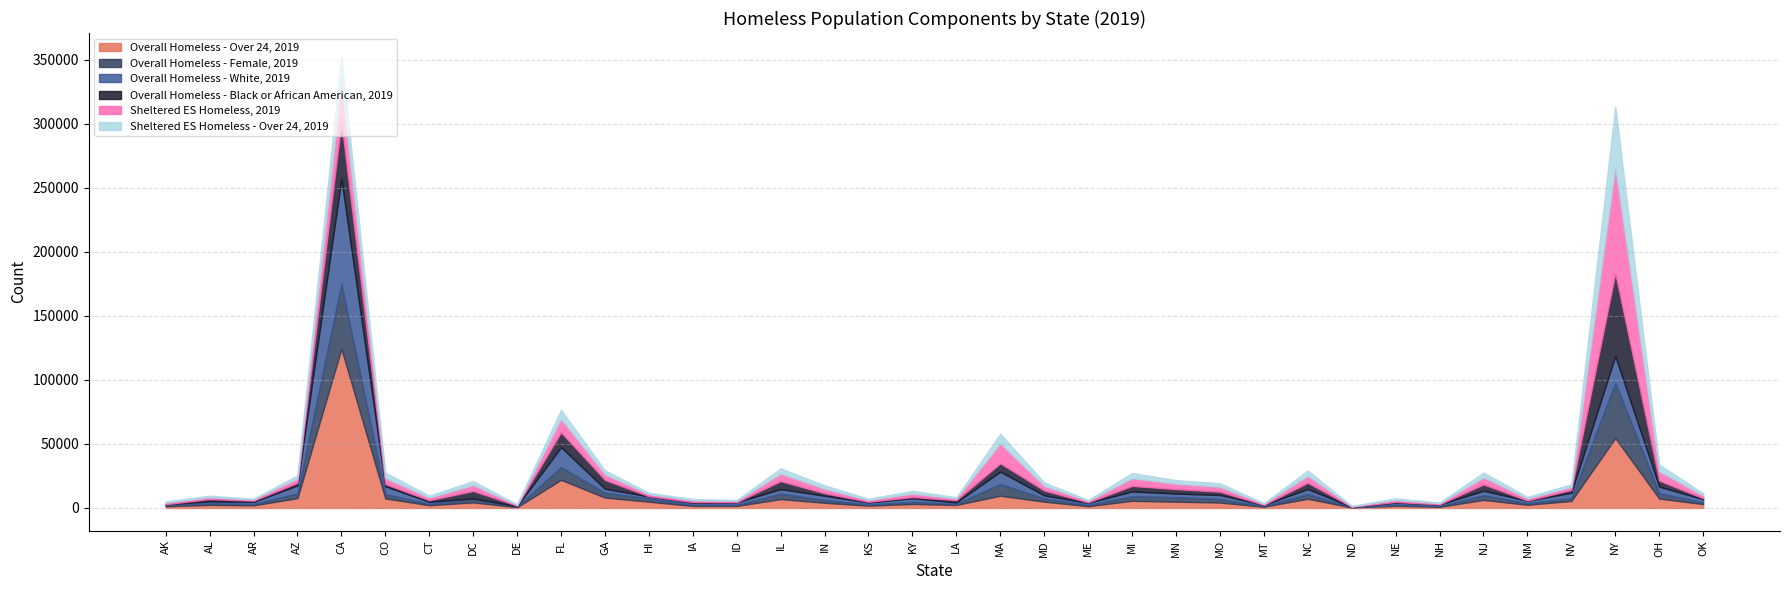

What is the value of the Overall Homeless - Black or African American, 2019 point at the 23rd from the left?

4286